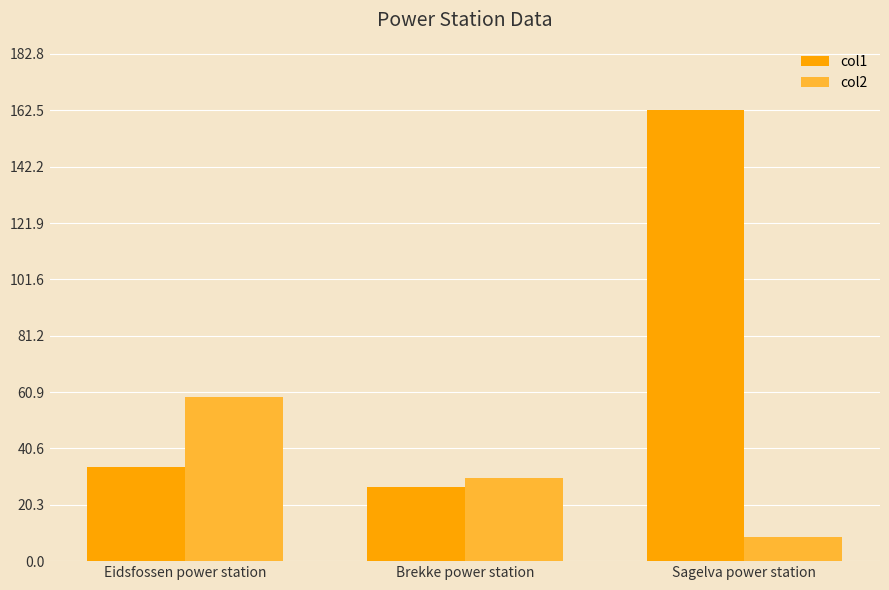

At which label does col1 reach its peak?

Sagelva power station